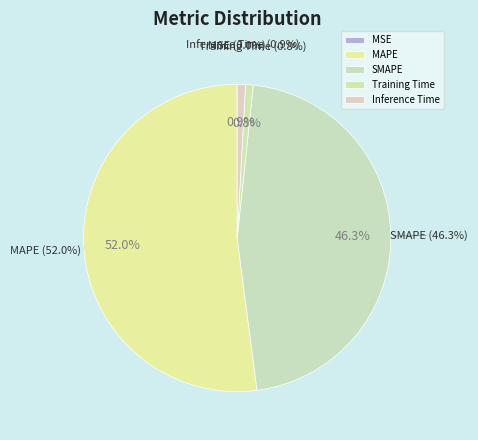

Rank the categories by value from lowest to highest.

MSE, Training Time, Inference Time, SMAPE, MAPE